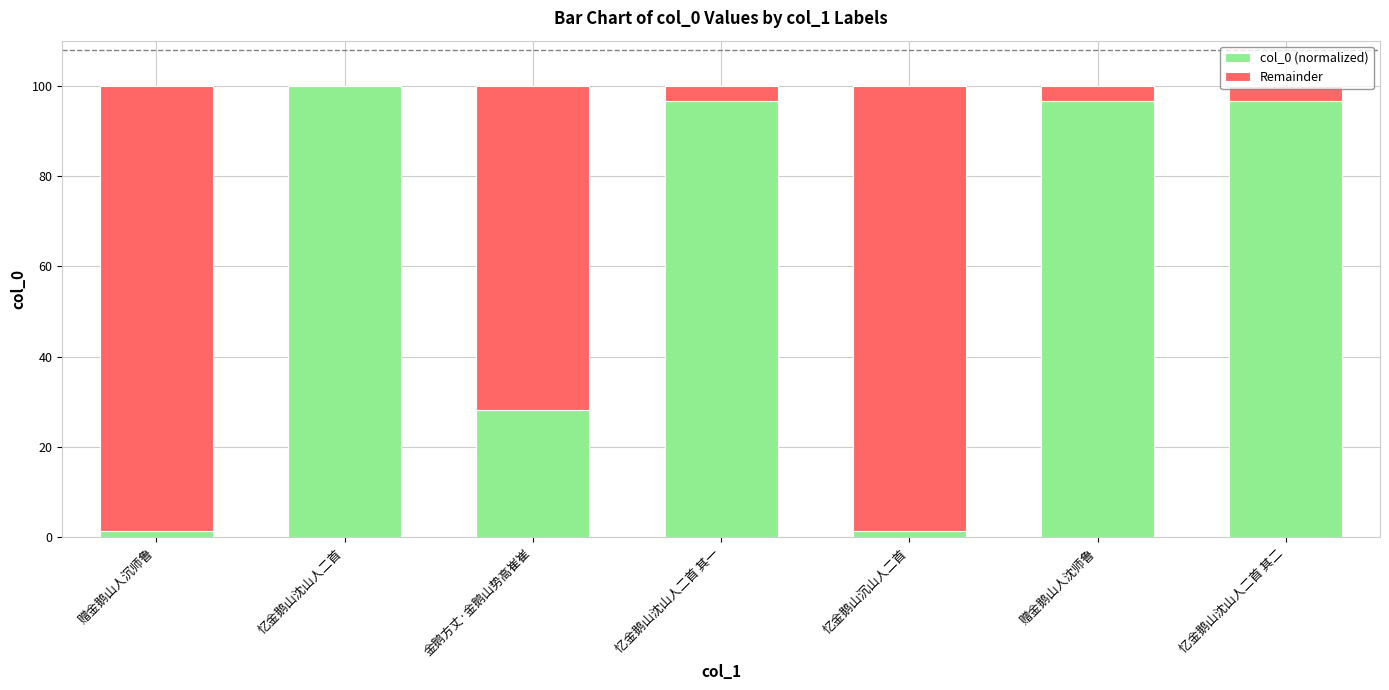

Does the chart contain stacked bars?

Yes